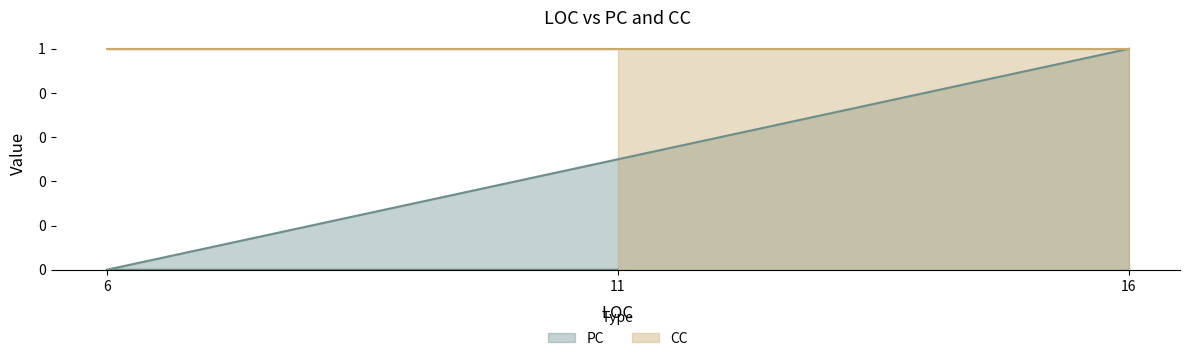

Is it true that the value at 16 is 2?

False